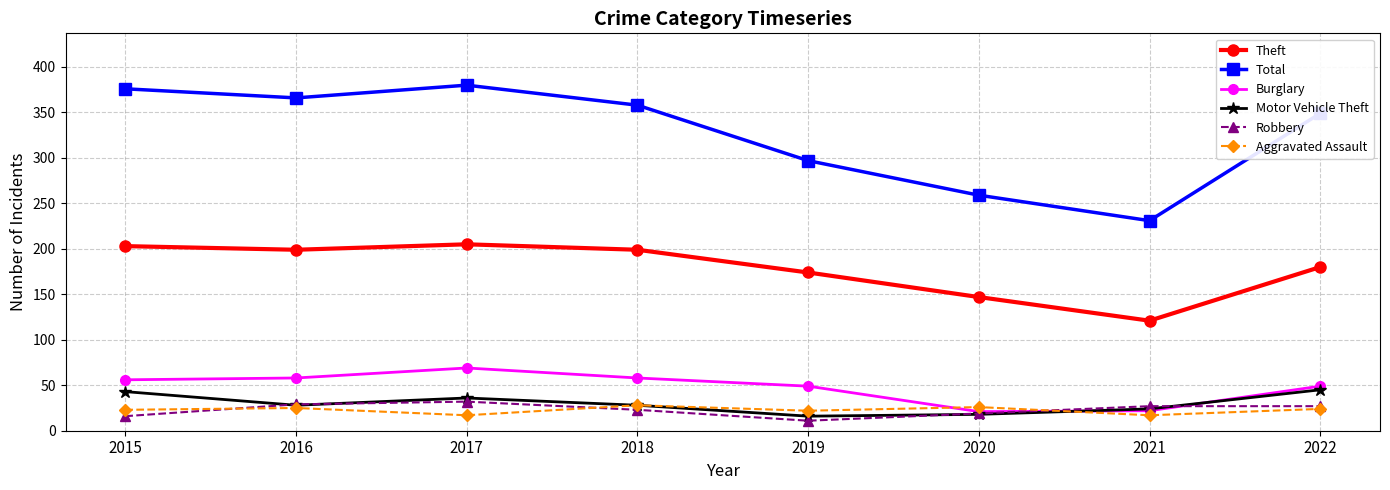

The Total series shows 358 at 2018. True or false?

True